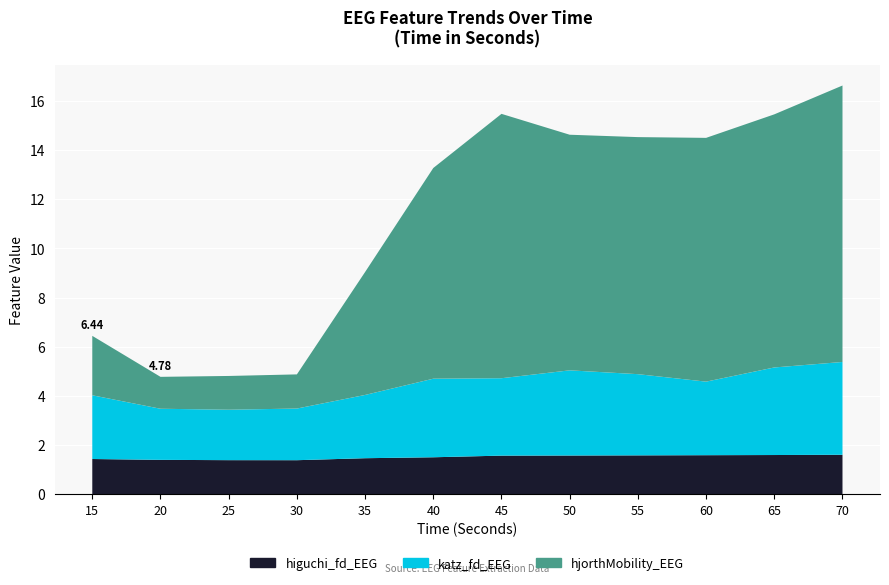

Reading left to right, extract all data points from this chart.

higuchi_fd_EEG: 15=1.4	20=1.4	25=1.4	30=1.4	35=1.5	40=1.5	45=1.6	50=1.6	55=1.6	60=1.6	65=1.6	70=1.6
katz_fd_EEG: 15=2.6	20=2.1	25=2.1	30=2.1	35=2.6	40=3.2	45=3.1	50=3.5	55=3.3	60=3.0	65=3.6	70=3.8
hjorthMobility_EEG: 15=2.4	20=1.3	25=1.4	30=1.4	35=5.0	40=8.6	45=10.8	50=9.6	55=9.6	60=9.9	65=10.3	70=11.2